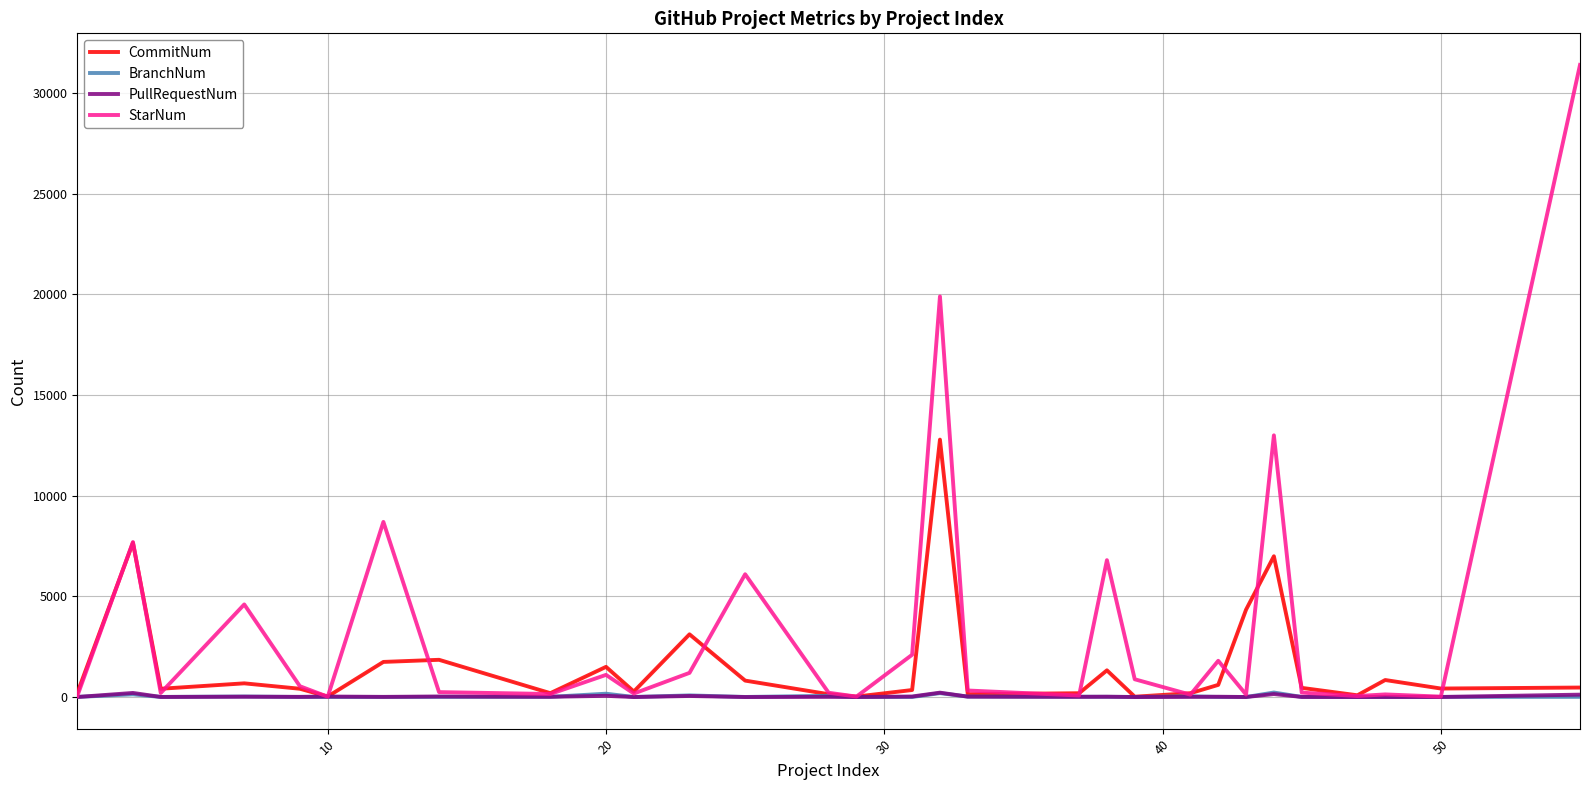

Which series has the largest range (max minus min)?

StarNum